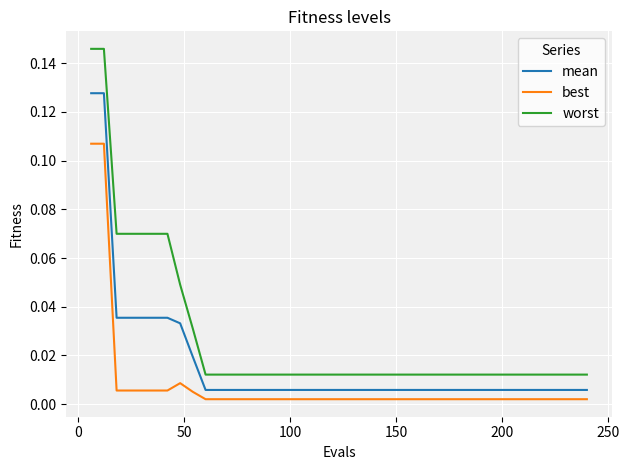

True or false: best and worst cross at least once.

False